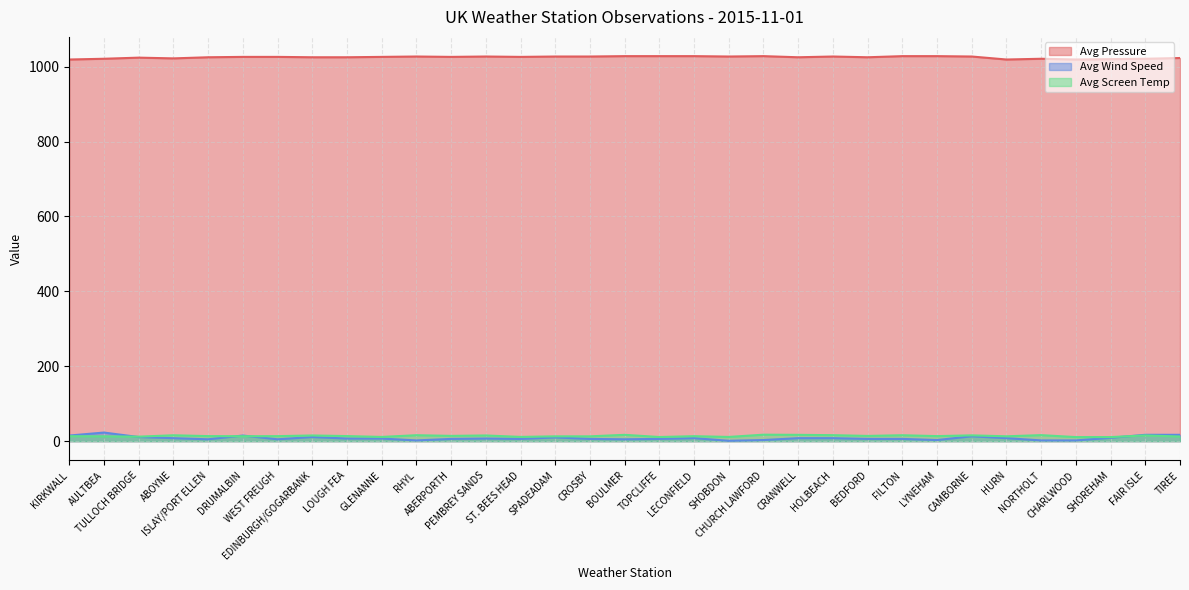

True or false: Avg Wind Speed and Avg Pressure cross at least once.

False